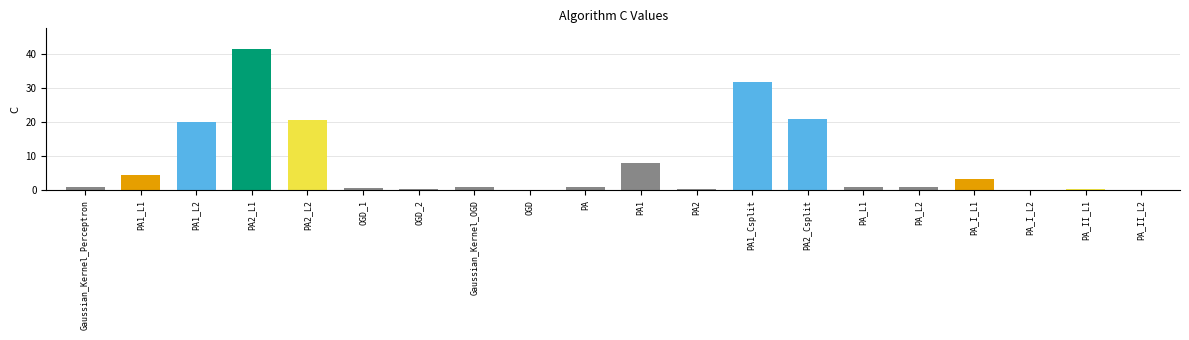

What is the sum of all values?

157.4